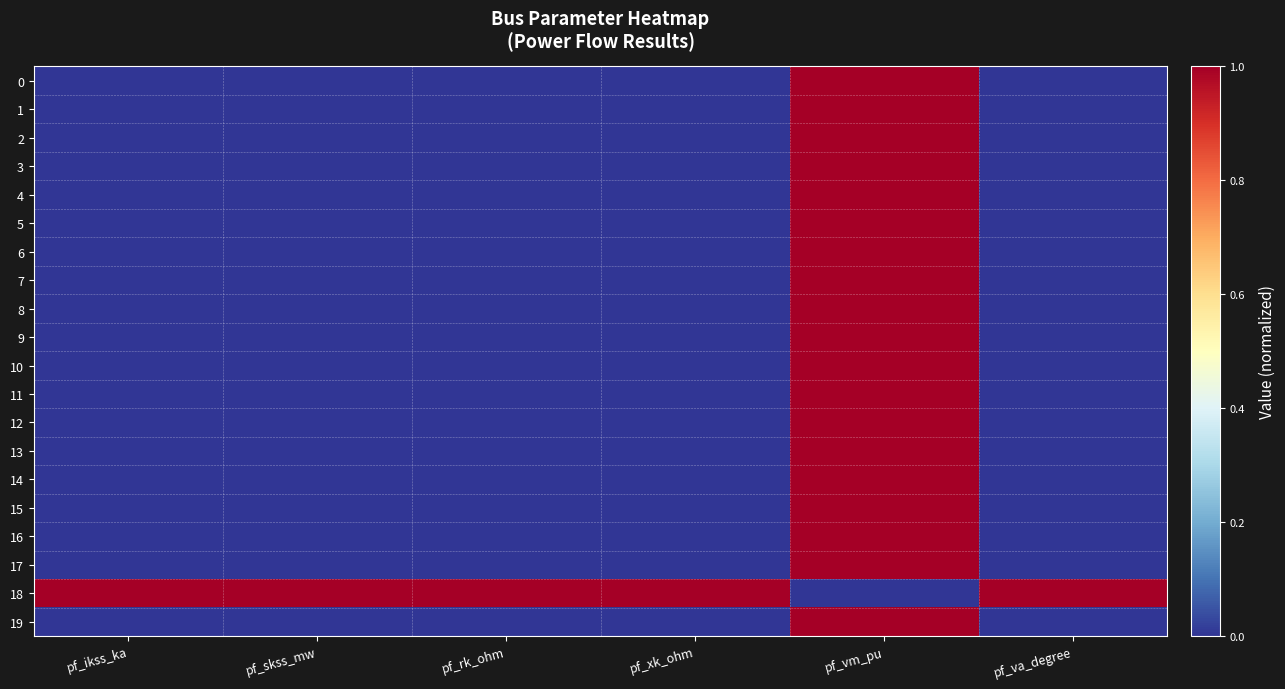

Reading right to left, transcribe all the data shown in this chart.

0: pf_va_degree=0.0	pf_vm_pu=1.0	pf_xk_ohm=0.0	pf_rk_ohm=0.0	pf_skss_mw=0.0	pf_ikss_ka=0.0
1: pf_va_degree=0.0	pf_vm_pu=1.0	pf_xk_ohm=0.0	pf_rk_ohm=0.0	pf_skss_mw=0.0	pf_ikss_ka=0.0
2: pf_va_degree=0.0	pf_vm_pu=1.0	pf_xk_ohm=0.0	pf_rk_ohm=0.0	pf_skss_mw=0.0	pf_ikss_ka=0.0
3: pf_va_degree=0.0	pf_vm_pu=1.0	pf_xk_ohm=0.0	pf_rk_ohm=0.0	pf_skss_mw=0.0	pf_ikss_ka=0.0
4: pf_va_degree=0.0	pf_vm_pu=1.0	pf_xk_ohm=0.0	pf_rk_ohm=0.0	pf_skss_mw=0.0	pf_ikss_ka=0.0
5: pf_va_degree=0.0	pf_vm_pu=1.0	pf_xk_ohm=0.0	pf_rk_ohm=0.0	pf_skss_mw=0.0	pf_ikss_ka=0.0
6: pf_va_degree=0.0	pf_vm_pu=1.0	pf_xk_ohm=0.0	pf_rk_ohm=0.0	pf_skss_mw=0.0	pf_ikss_ka=0.0
7: pf_va_degree=0.0	pf_vm_pu=1.0	pf_xk_ohm=0.0	pf_rk_ohm=0.0	pf_skss_mw=0.0	pf_ikss_ka=0.0
8: pf_va_degree=0.0	pf_vm_pu=1.0	pf_xk_ohm=0.0	pf_rk_ohm=0.0	pf_skss_mw=0.0	pf_ikss_ka=0.0
9: pf_va_degree=0.0	pf_vm_pu=1.0	pf_xk_ohm=0.0	pf_rk_ohm=0.0	pf_skss_mw=0.0	pf_ikss_ka=0.0
10: pf_va_degree=0.0	pf_vm_pu=1.0	pf_xk_ohm=0.0	pf_rk_ohm=0.0	pf_skss_mw=0.0	pf_ikss_ka=0.0
11: pf_va_degree=0.0	pf_vm_pu=1.0	pf_xk_ohm=0.0	pf_rk_ohm=0.0	pf_skss_mw=0.0	pf_ikss_ka=0.0
12: pf_va_degree=0.0	pf_vm_pu=1.0	pf_xk_ohm=0.0	pf_rk_ohm=0.0	pf_skss_mw=0.0	pf_ikss_ka=0.0
13: pf_va_degree=0.0	pf_vm_pu=1.0	pf_xk_ohm=0.0	pf_rk_ohm=0.0	pf_skss_mw=0.0	pf_ikss_ka=0.0
14: pf_va_degree=0.0	pf_vm_pu=1.0	pf_xk_ohm=0.0	pf_rk_ohm=0.0	pf_skss_mw=0.0	pf_ikss_ka=0.0
15: pf_va_degree=0.0	pf_vm_pu=1.0	pf_xk_ohm=0.0	pf_rk_ohm=0.0	pf_skss_mw=0.0	pf_ikss_ka=0.0
16: pf_va_degree=0.0	pf_vm_pu=1.0	pf_xk_ohm=0.0	pf_rk_ohm=0.0	pf_skss_mw=0.0	pf_ikss_ka=0.0
17: pf_va_degree=0.0	pf_vm_pu=1.0	pf_xk_ohm=0.0	pf_rk_ohm=0.0	pf_skss_mw=0.0	pf_ikss_ka=0.0
18: pf_va_degree=1.0	pf_vm_pu=0.0	pf_xk_ohm=1.0	pf_rk_ohm=1.0	pf_skss_mw=1.0	pf_ikss_ka=1.0
19: pf_va_degree=0.0	pf_vm_pu=1.0	pf_xk_ohm=0.0	pf_rk_ohm=0.0	pf_skss_mw=0.0	pf_ikss_ka=0.0